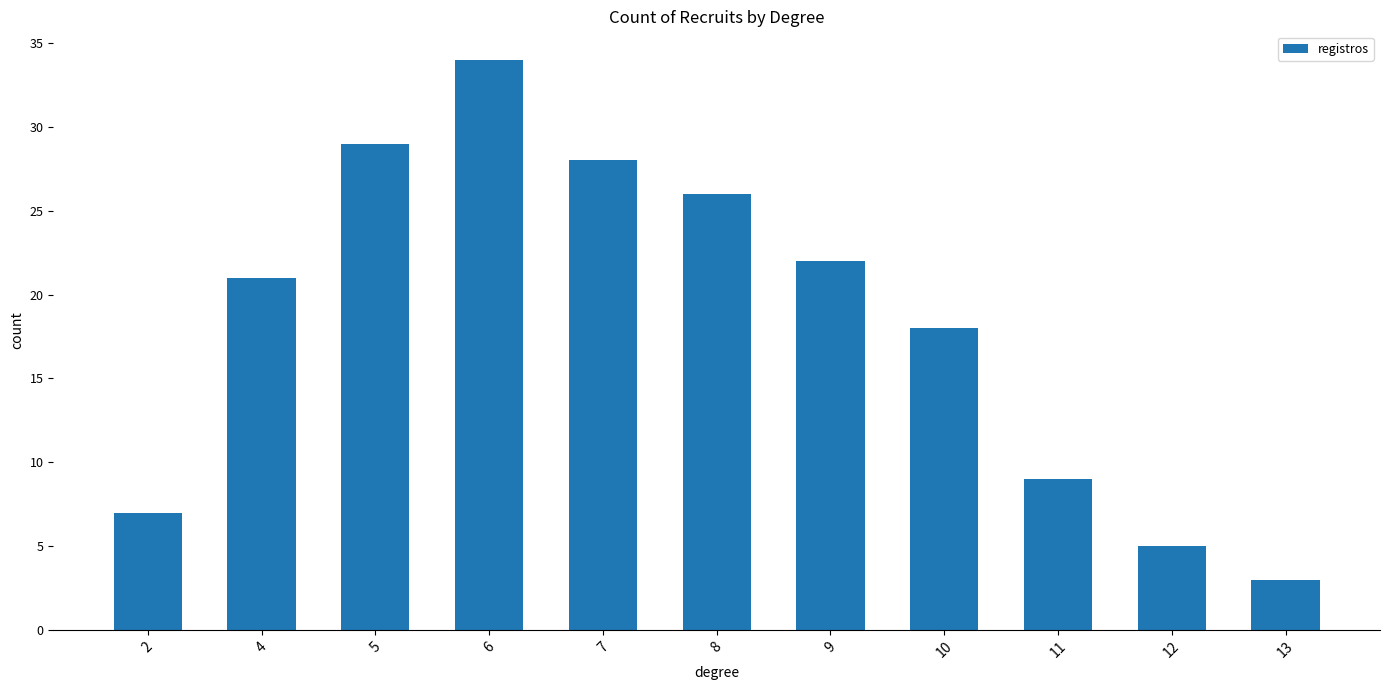

What is the difference between the maximum and minimum values?

31